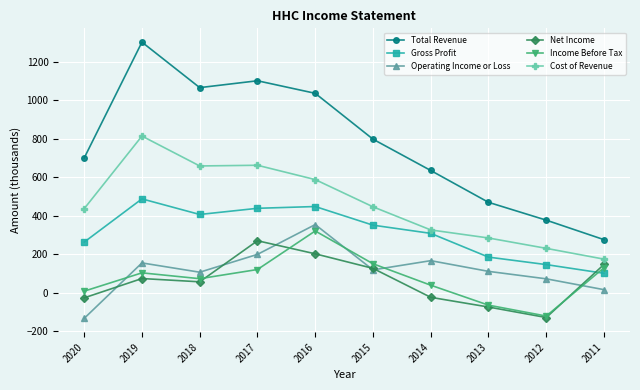

Where does the Cost of Revenue series first go above 446?

2019